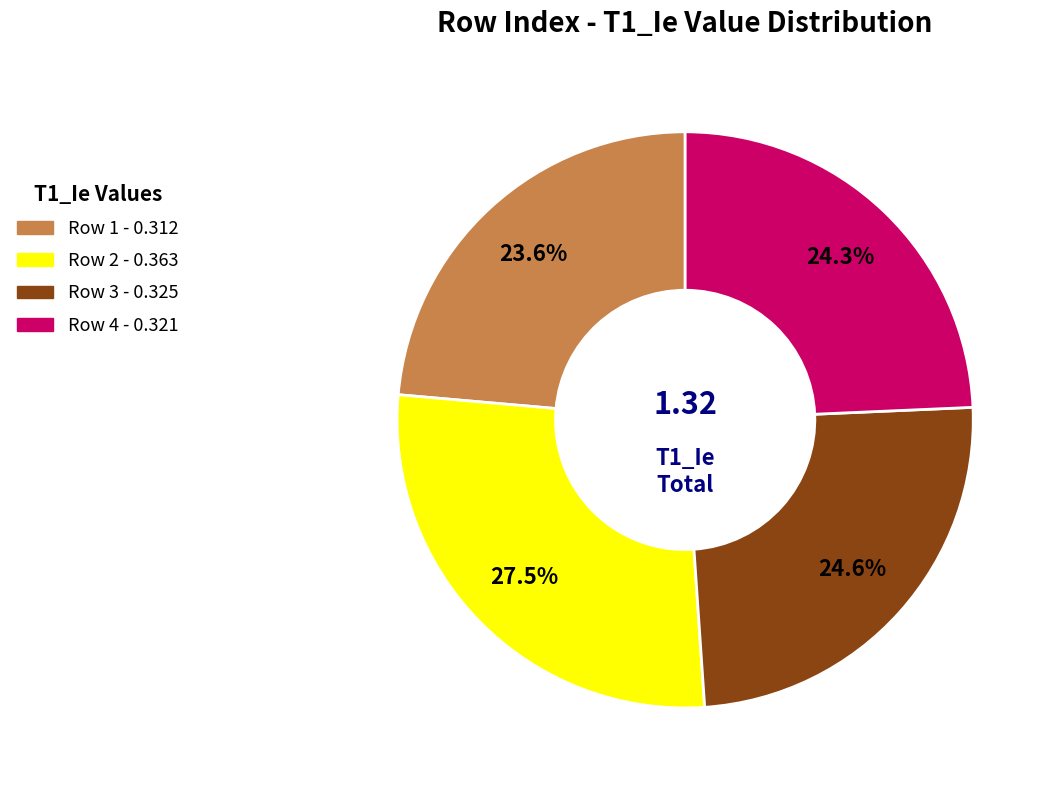

To the nearest percent, what is the average slice percentage?

25%